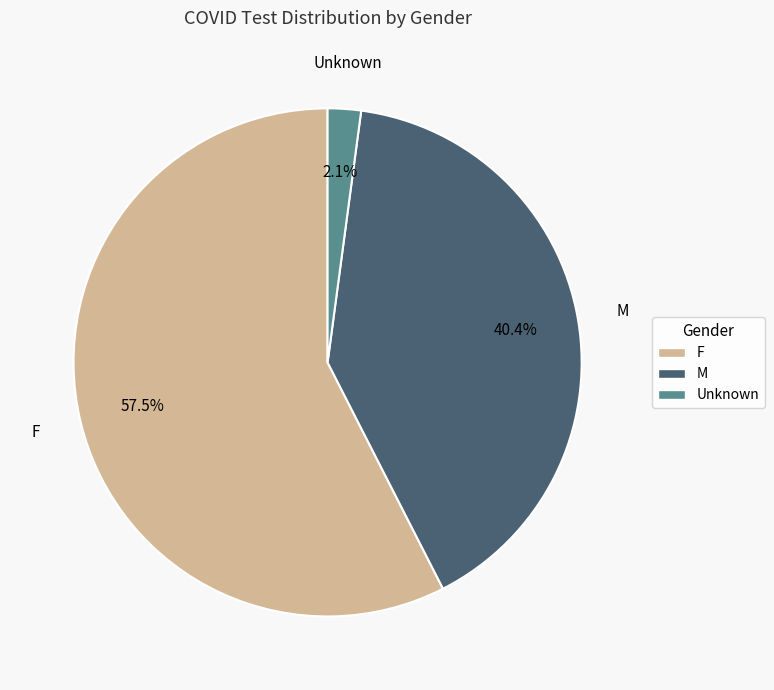

What percentage is the Unknown slice, to the nearest percent?

2%